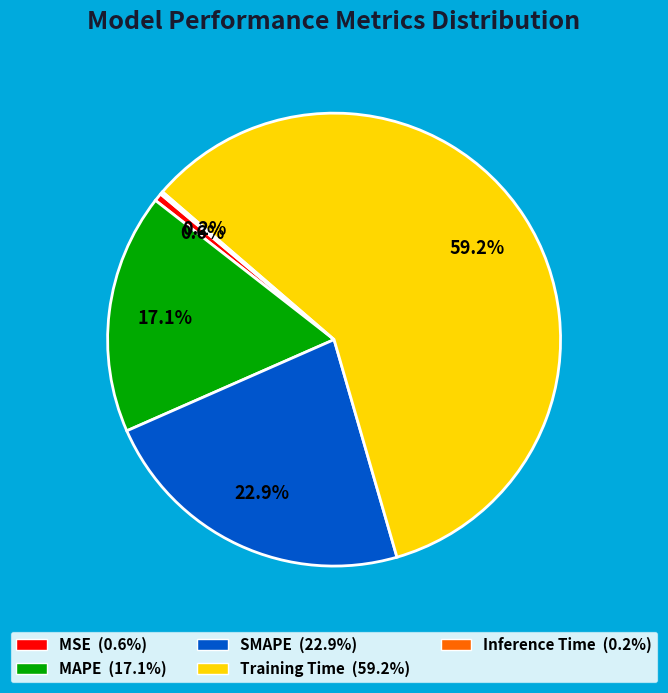

Which category has the biggest portion of the pie?

Training Time